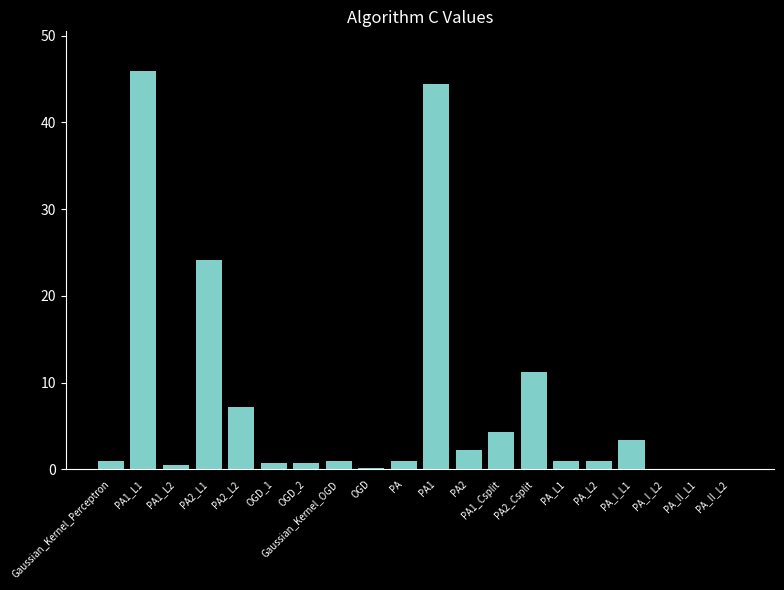

True or false: the data shows 2.2 at PA2.

True